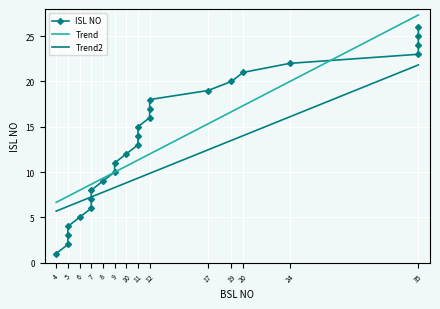

How many categories are shown in the chart?

26